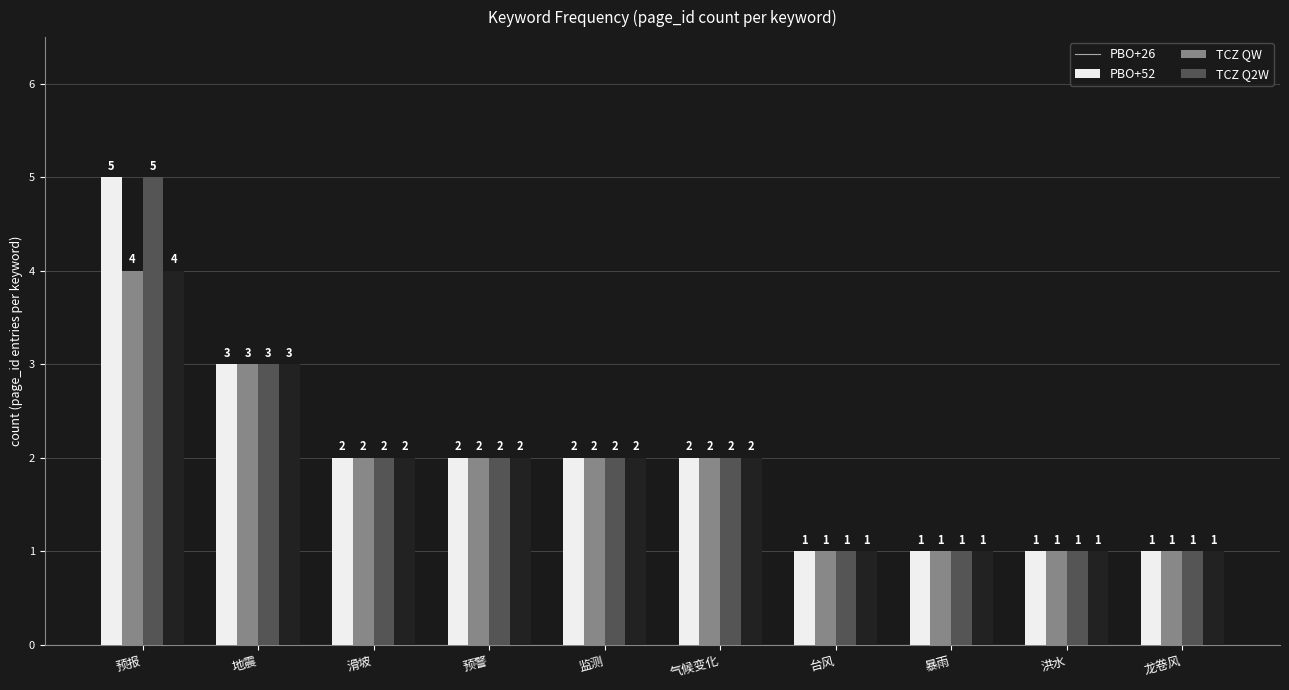

Read the PBO+52 value at 地震.

3